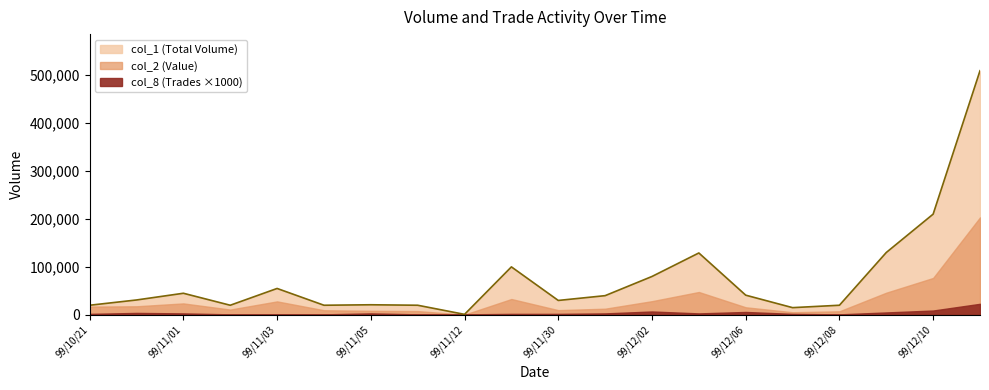

True or false: col_2 has a value of 47630 at 99/12/03.

True